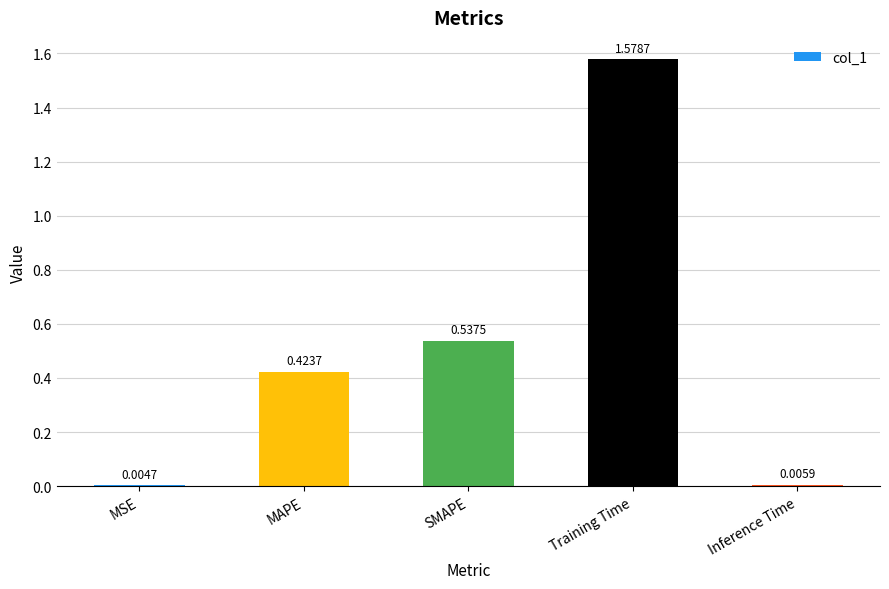

At which category does the chart reach its peak across all series?

Training Time